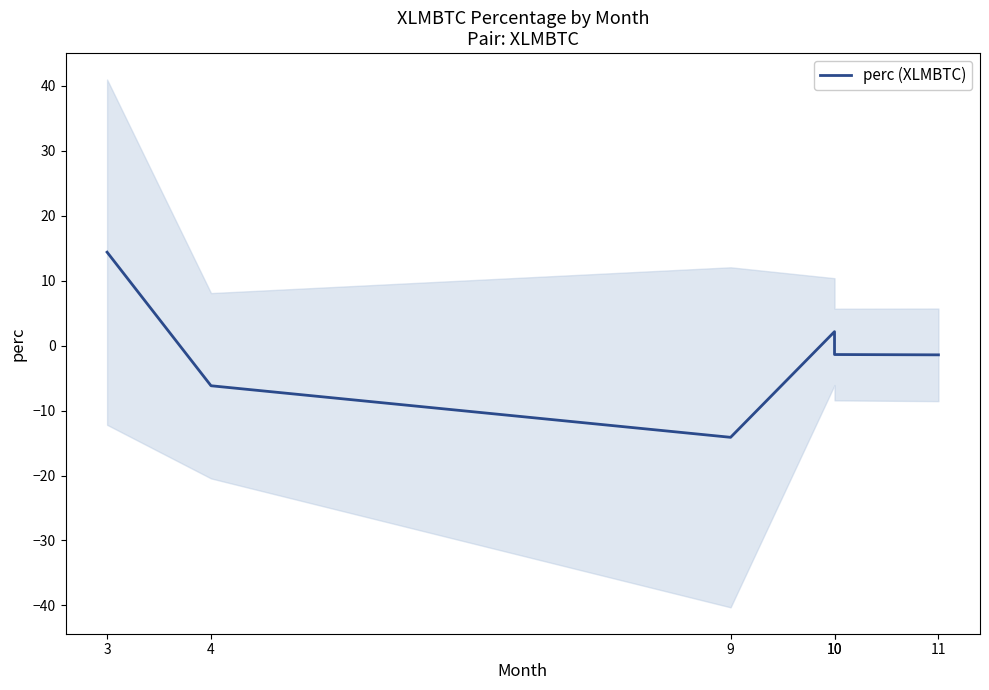

The value at 11 is -1.4. True or false?

True